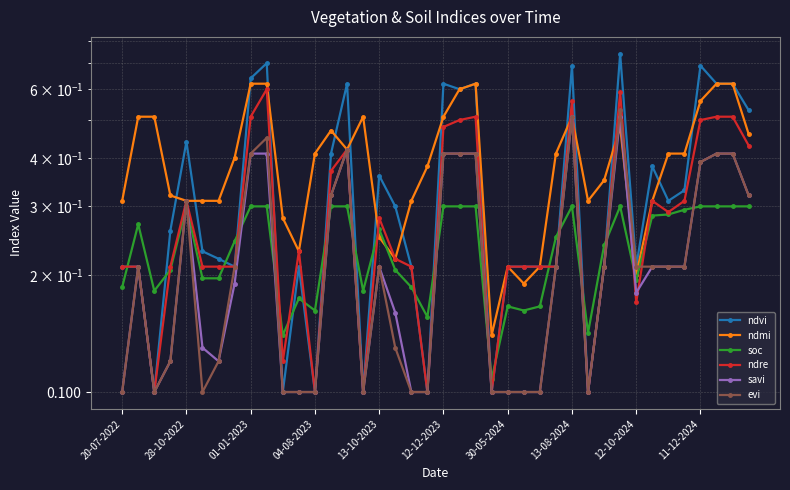

Between 13 and 34, which is larger?

13